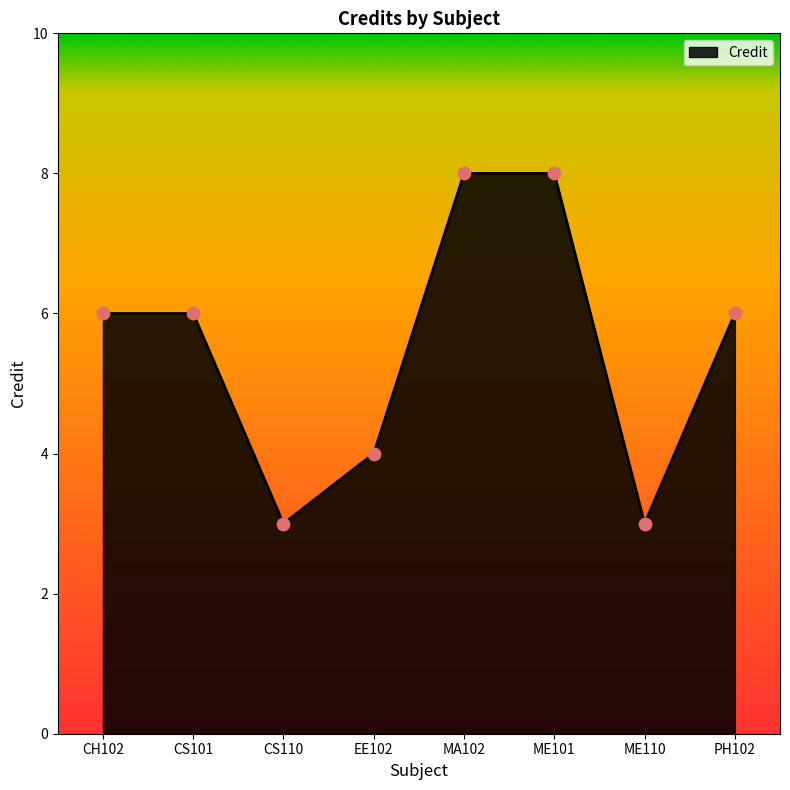

Approximately how many times larger is the value at MA102 compared to ME110?

2.7